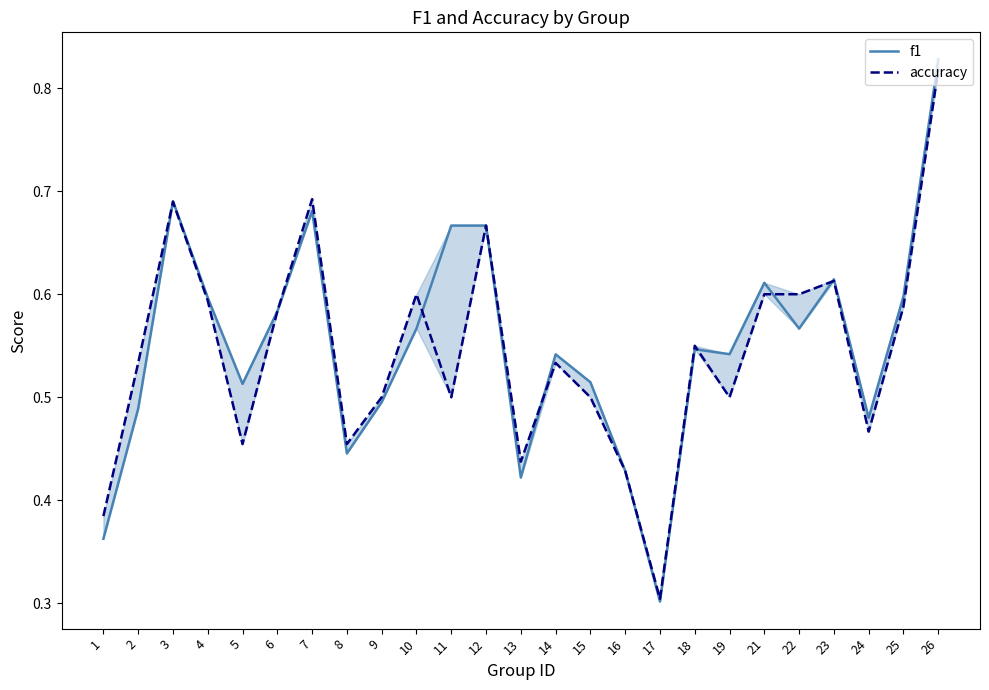

What are all the series names shown in the legend?

f1, accuracy